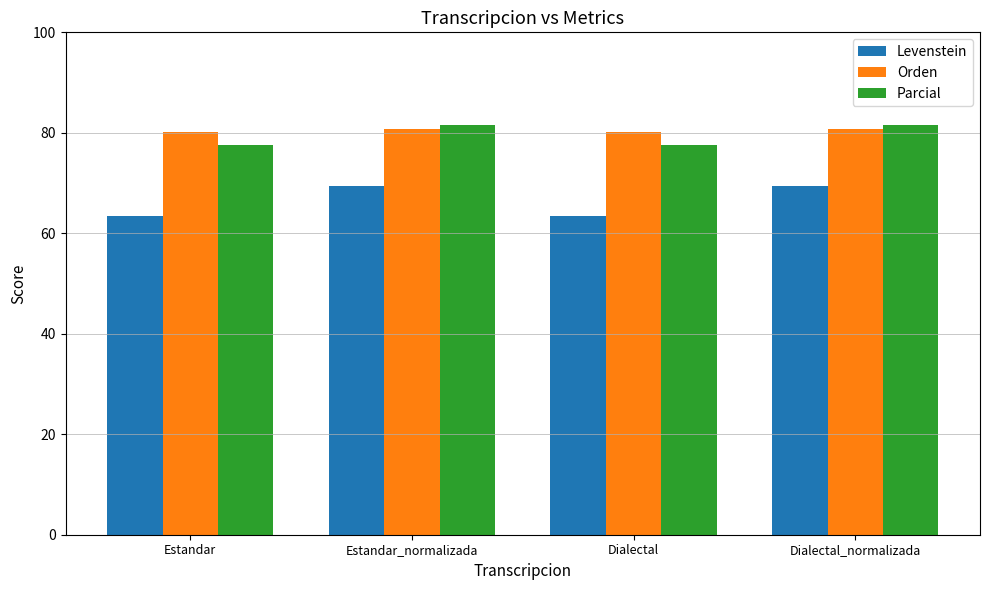

What is the sum of all Levenstein values?

265.7